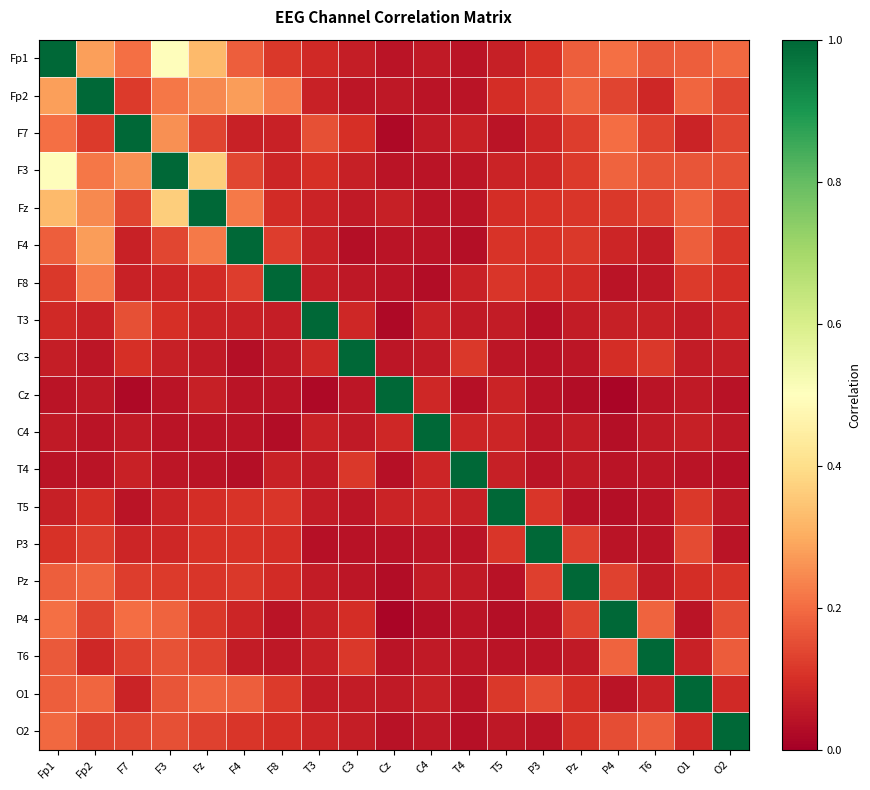

Rank the series by their maximum value, from highest to lowest.

Fp1, Fp2, F7, F3, Fz, F4, F8, T3, C3, Cz, C4, T4, T5, P3, Pz, P4, T6, O1, O2